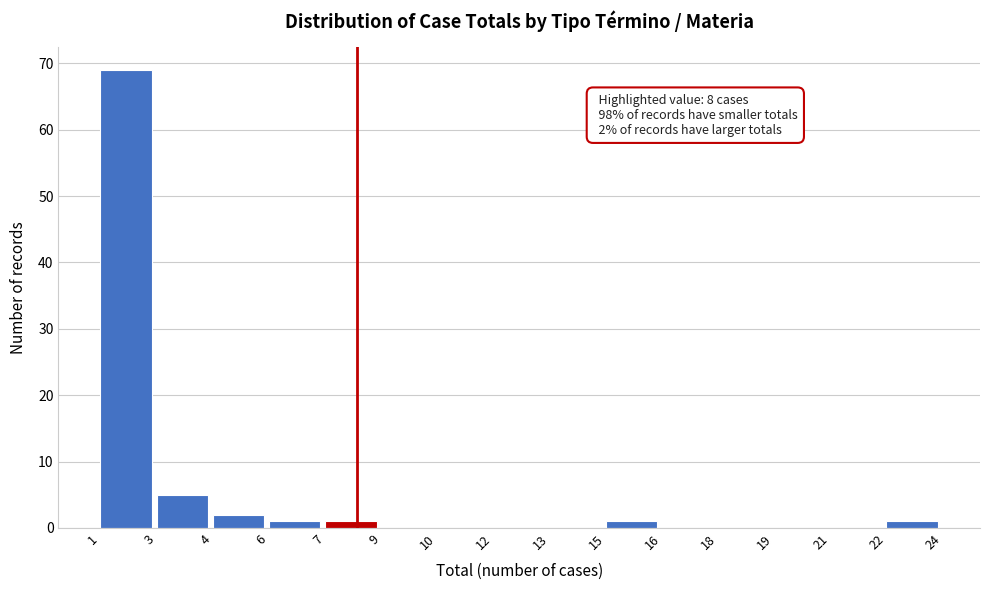

Reading left to right, list all the values displayed in this chart.

1=69	3=5	4=2	6=1	7=1	9=0	10=0	12=0	13=0	15=1	16=0	18=0	19=0	21=0	22=1